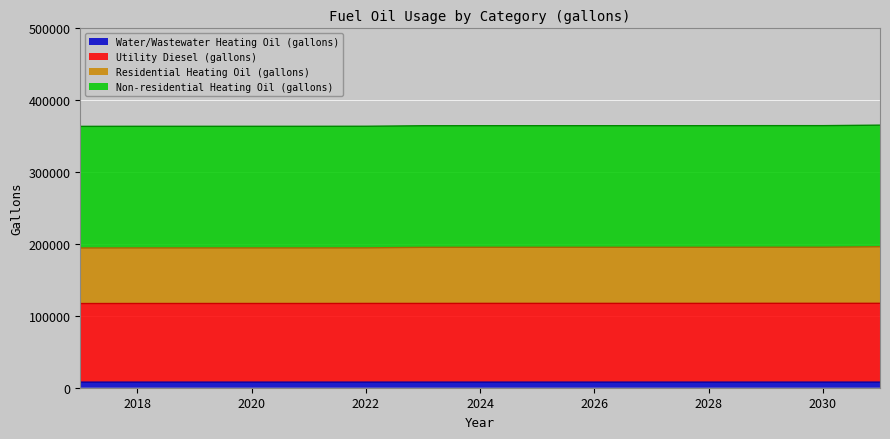

The Residential Heating Oil (gallons) series shows 70102.2 at 2031. True or false?

False